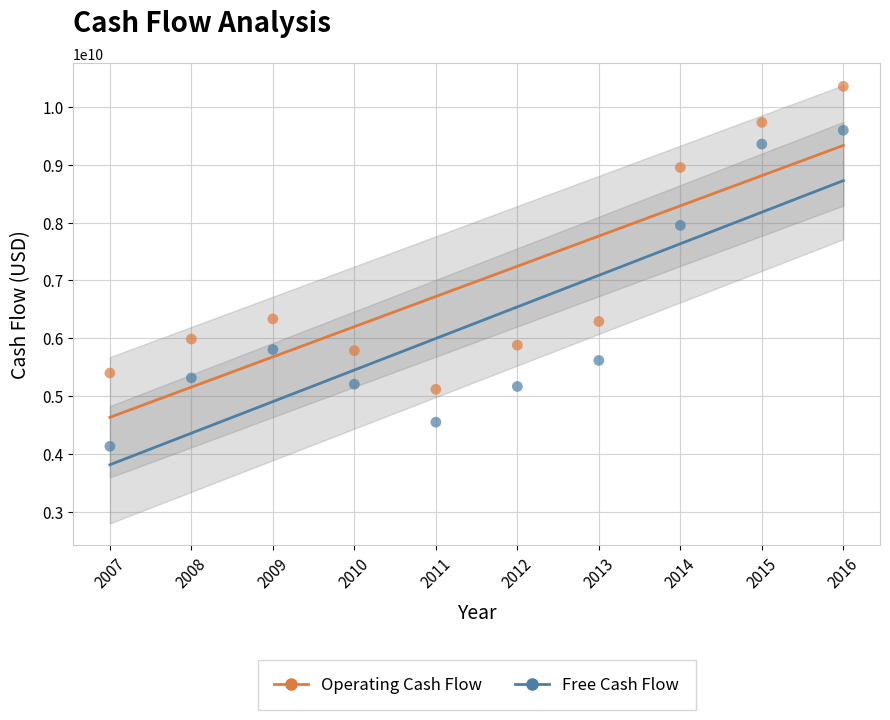

Across all data points, what is the range of X values (max minus min)?

9